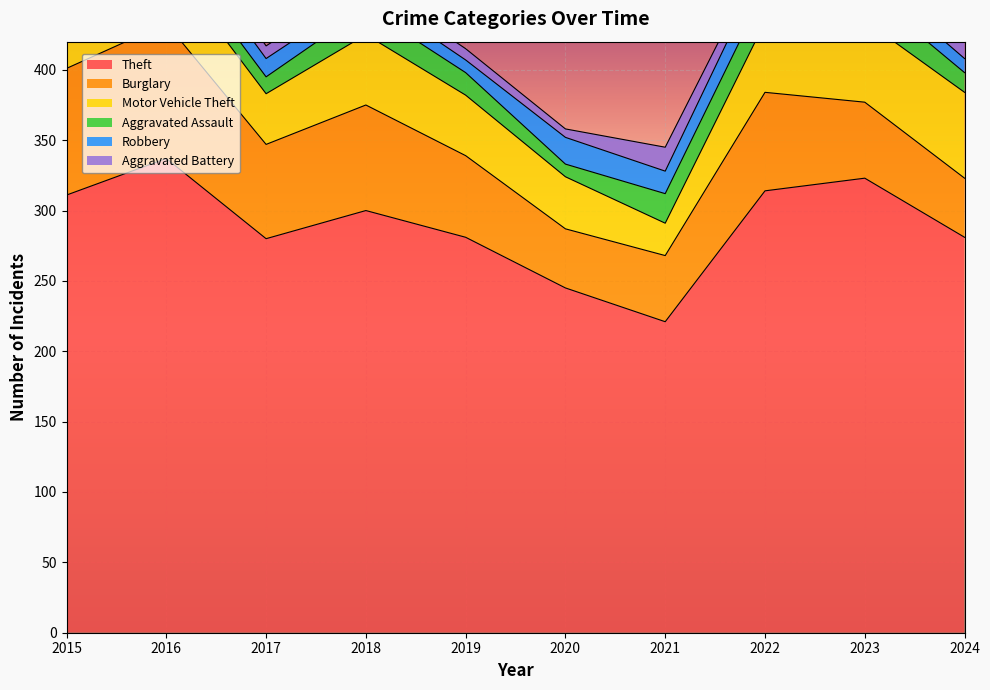

Where do Aggravated Battery and Robbery first cross each other?

2015 and 2016